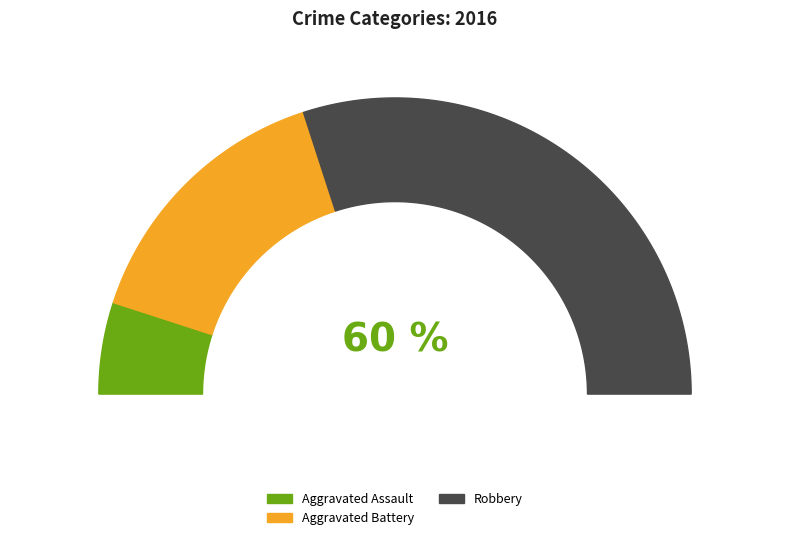

What percentage is the Aggravated Battery slice, to the nearest percent?

30%